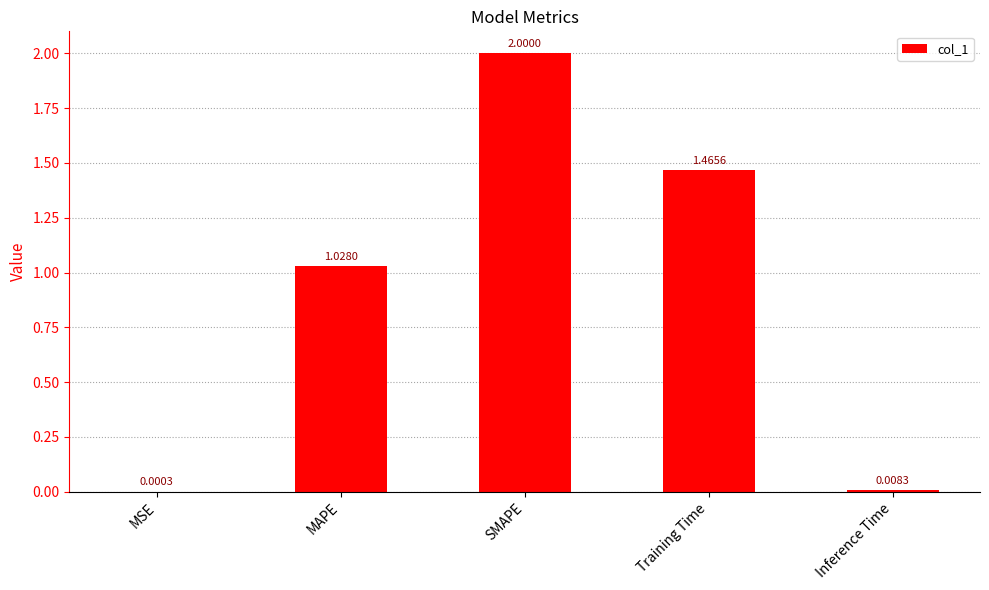

Are the bars horizontal?

No